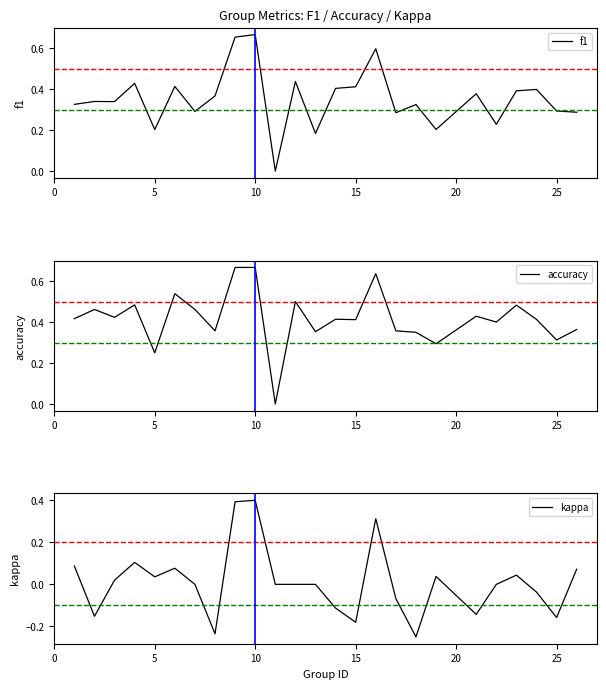

Reading left to right, list all the values displayed in this chart.

f1: 0.3	0.3	0.3	0.4	0.2	0.4	0.3	0.4	0.7	0.7	0.0	0.4	0.2	0.4	0.4	0.6	0.3	0.3	0.2	0.4	0.2	0.4	0.4	0.3	0.3
accuracy: 0.4	0.5	0.4	0.5	0.2	0.5	0.5	0.4	0.7	0.7	0.0	0.5	0.4	0.4	0.4	0.6	0.4	0.3	0.3	0.4	0.4	0.5	0.4	0.3	0.4
kappa: 0.1	-0.2	0.0	0.1	0.0	0.1	0.0	-0.2	0.4	0.4	0.0	0.0	0.0	-0.1	-0.2	0.3	-0.1	-0.2	0.0	-0.1	0.0	0.0	-0.0	-0.2	0.1